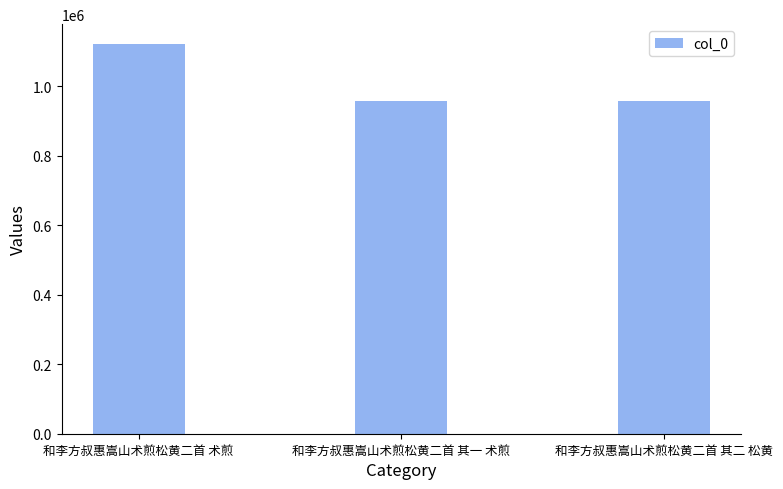

Does the chart contain stacked bars?

No